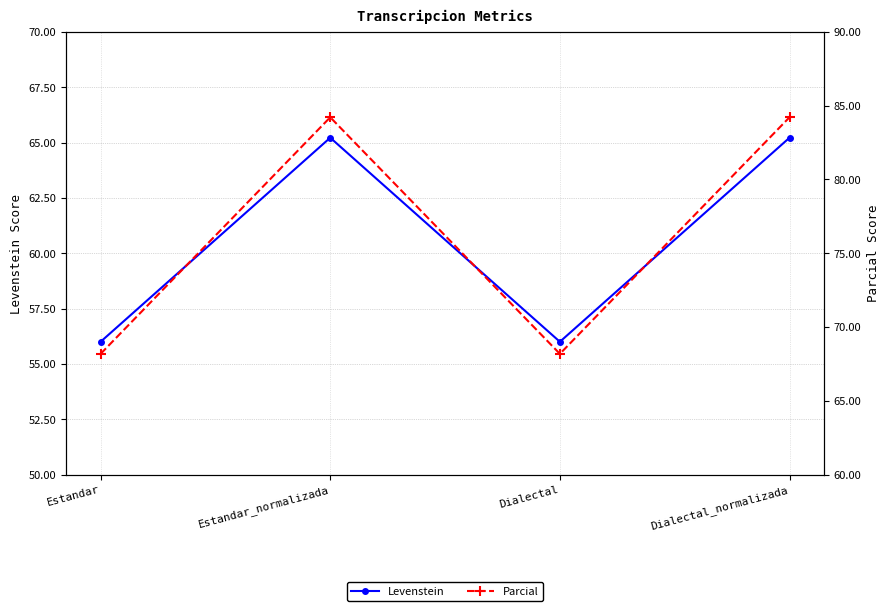

At which category does Parcial reach its first local peak?

Estandar_normalizada